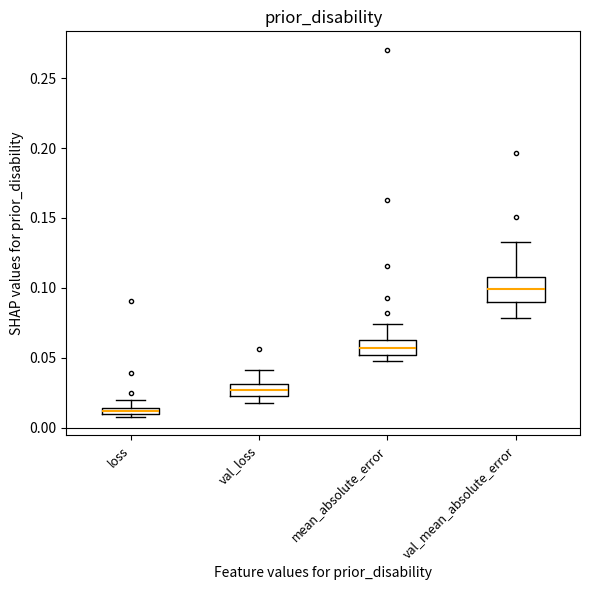

Which box has the lowest median line?

loss